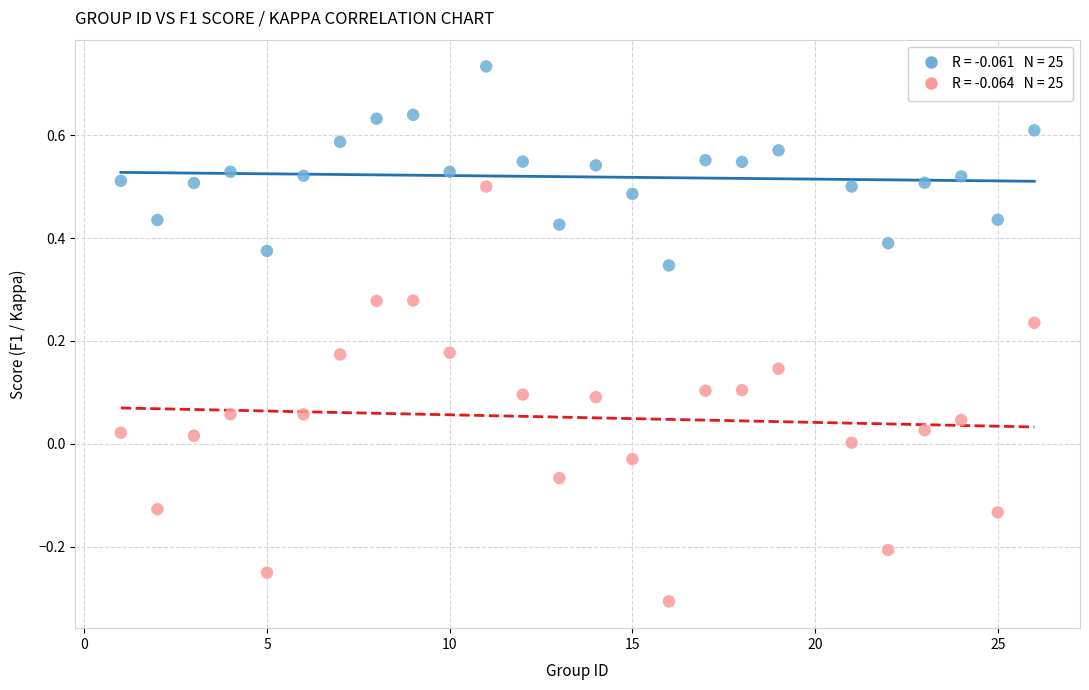

Across all data points, what is the range of Y values (max minus min)?

1.0